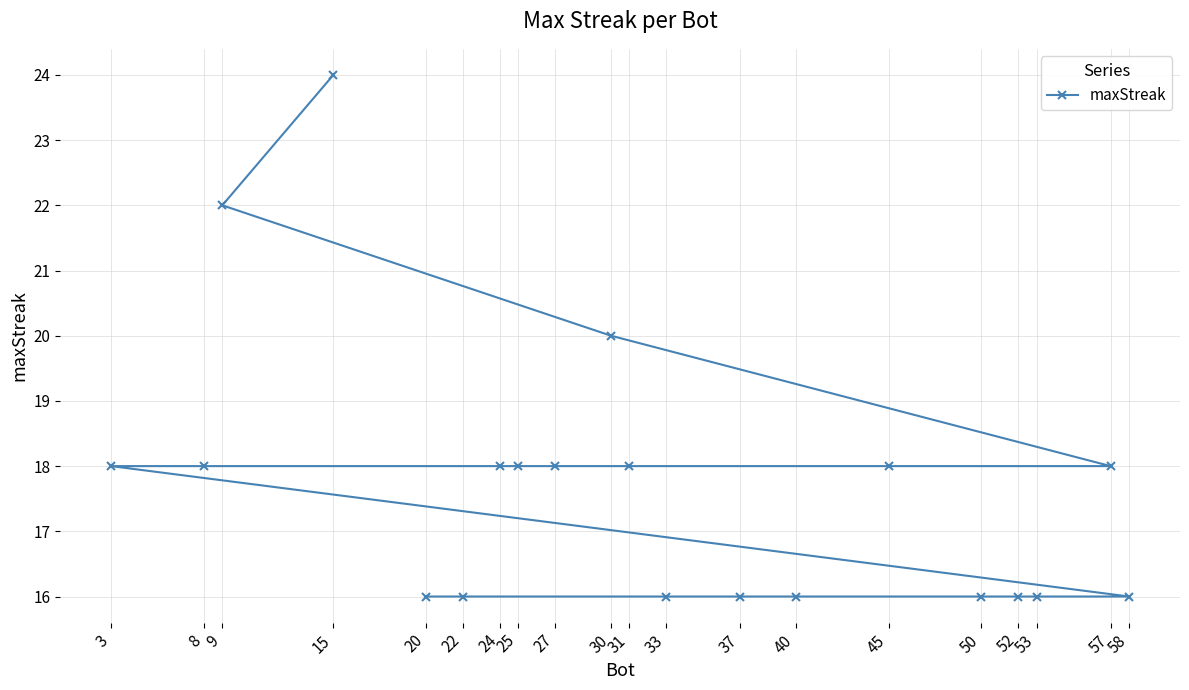

How many data points does each series have?

20